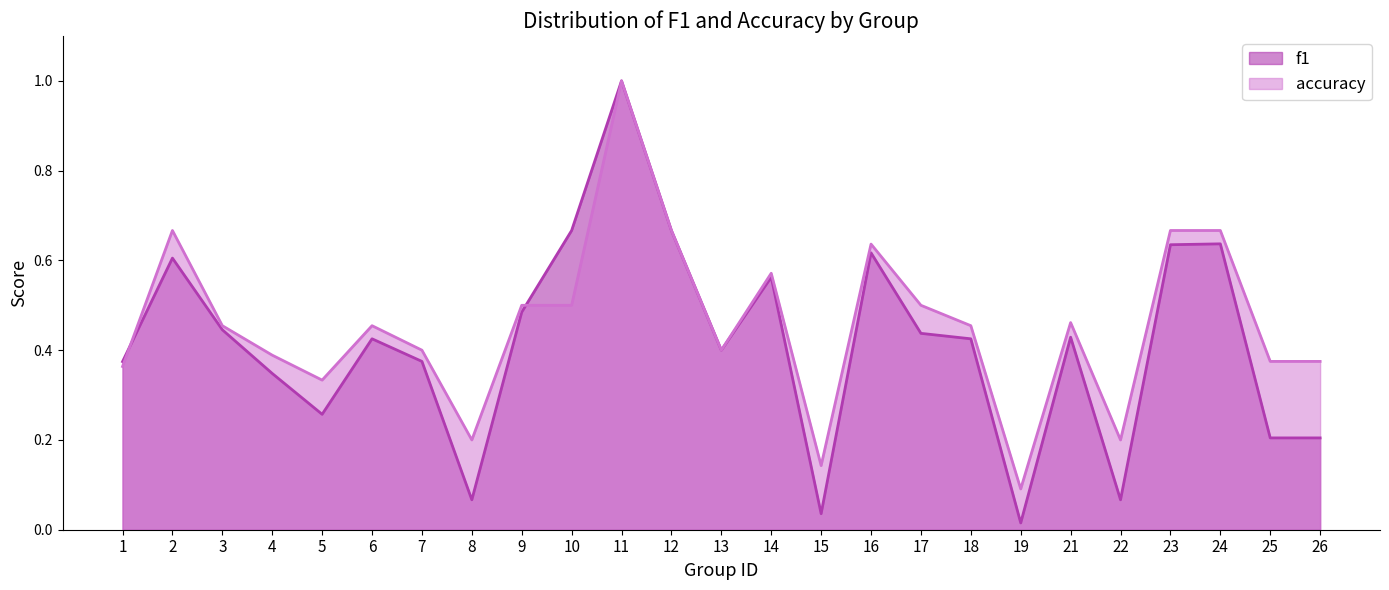

What is the highest value of the f1 series?

1.0